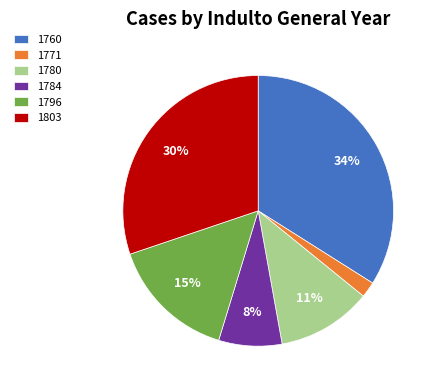

Rank the categories by value from highest to lowest.

1760, 1803, 1796, 1780, 1784, 1771